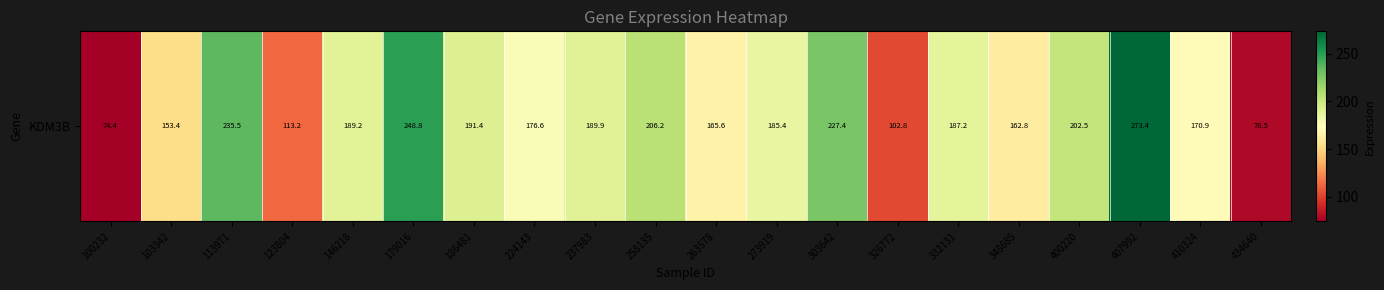

The chart shows a value of 189.2 at 146218. True or false?

True